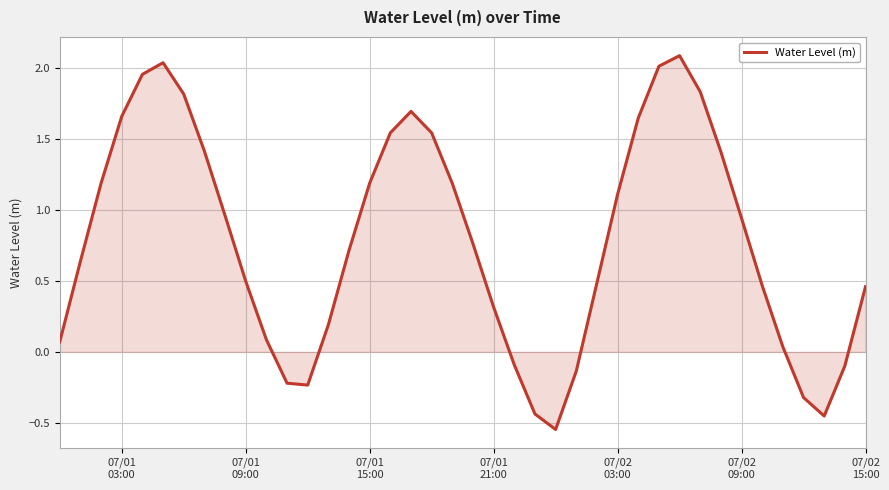

How many negative values are there?

9